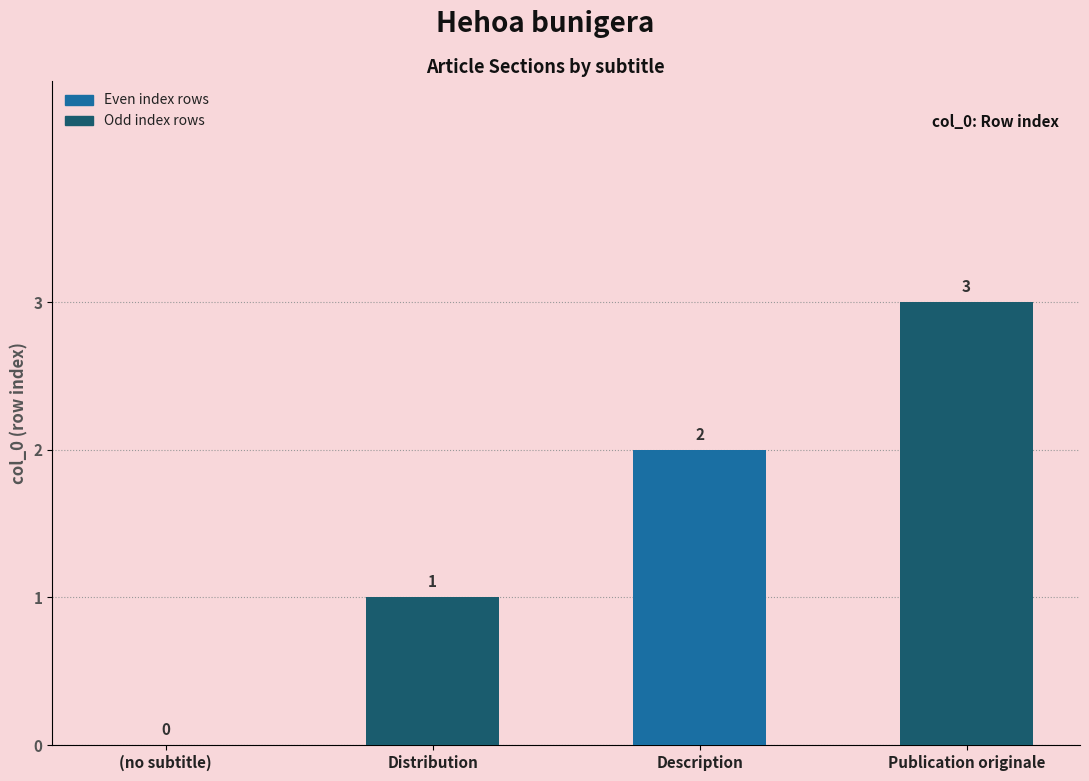

Where is the data nearest to the value 1?

Distribution